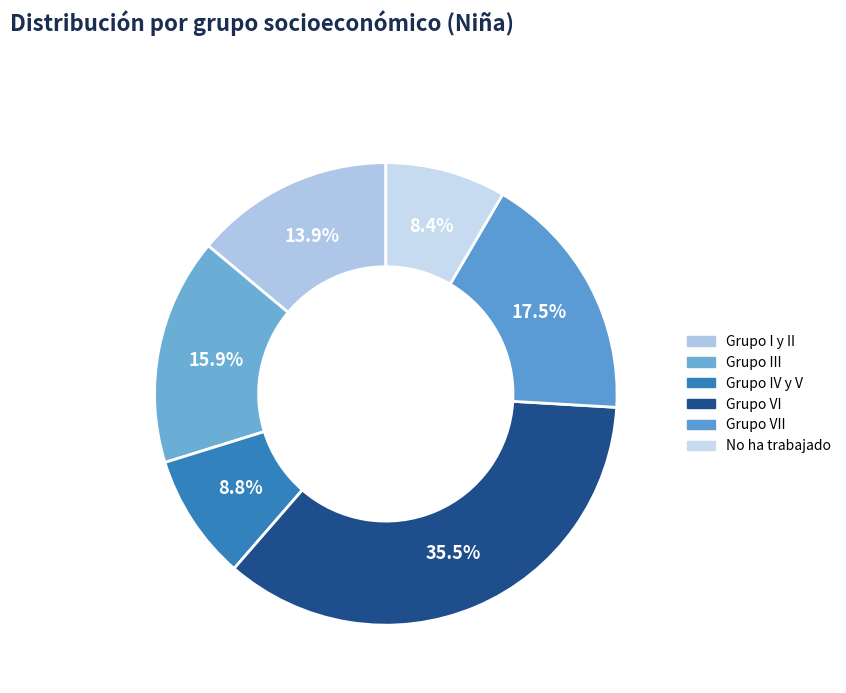

Rank the categories by value from highest to lowest.

Grupo VI, Grupo VII, Grupo III, Grupo I y II, Grupo IV y V, No ha trabajado